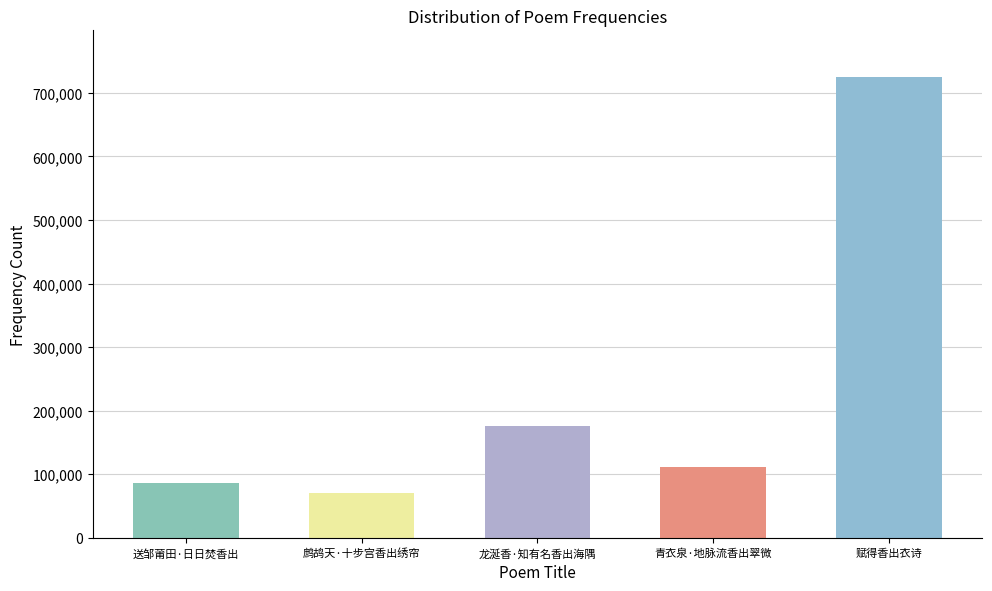

At which category does the chart reach its peak across all series?

赋得香出衣诗